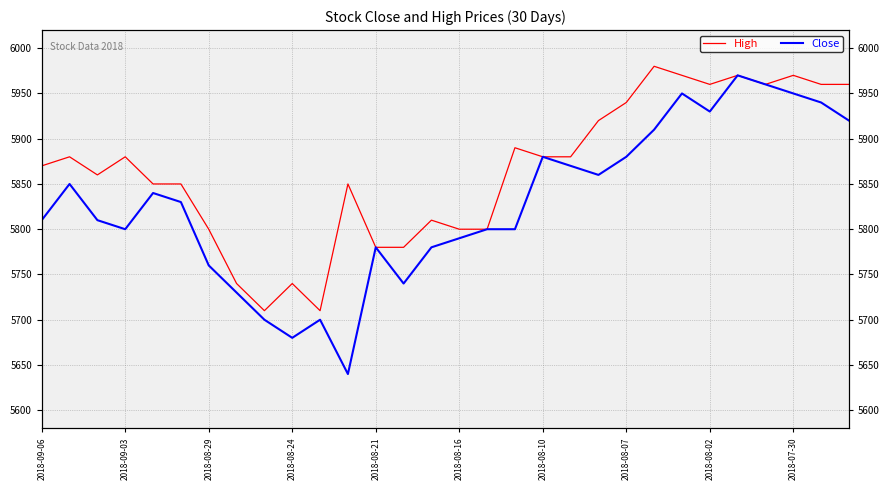

Which has a higher value, 26 or 14?

26